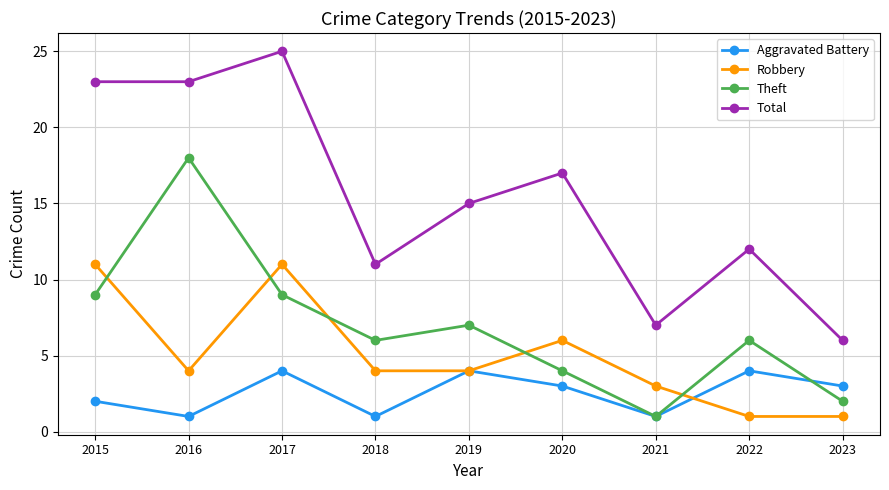

Does the chart have visible grid lines?

Yes